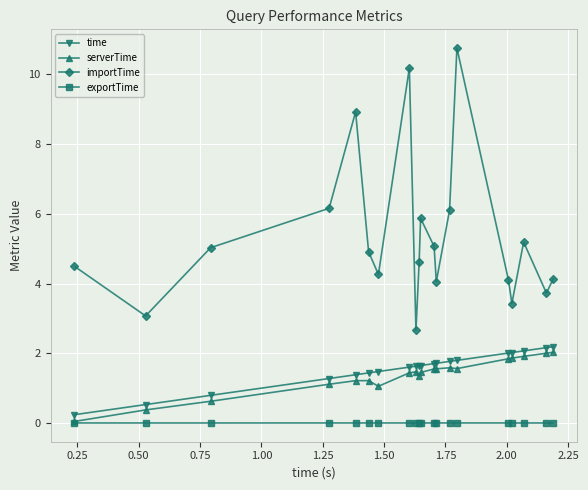

True or false: exportTime has more than 2 points higher than both neighbors.

True